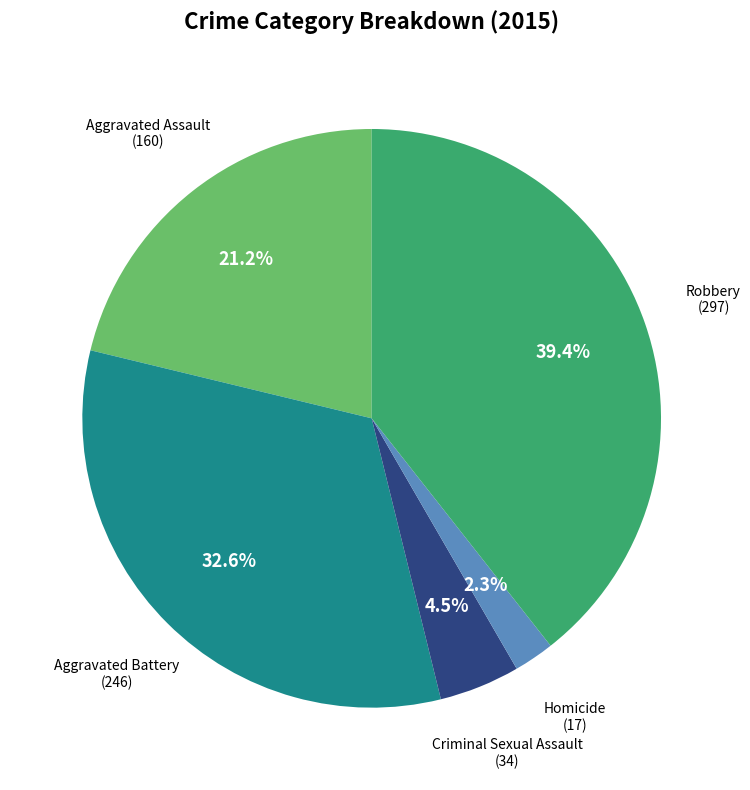

Is there a majority slice in this chart?

No